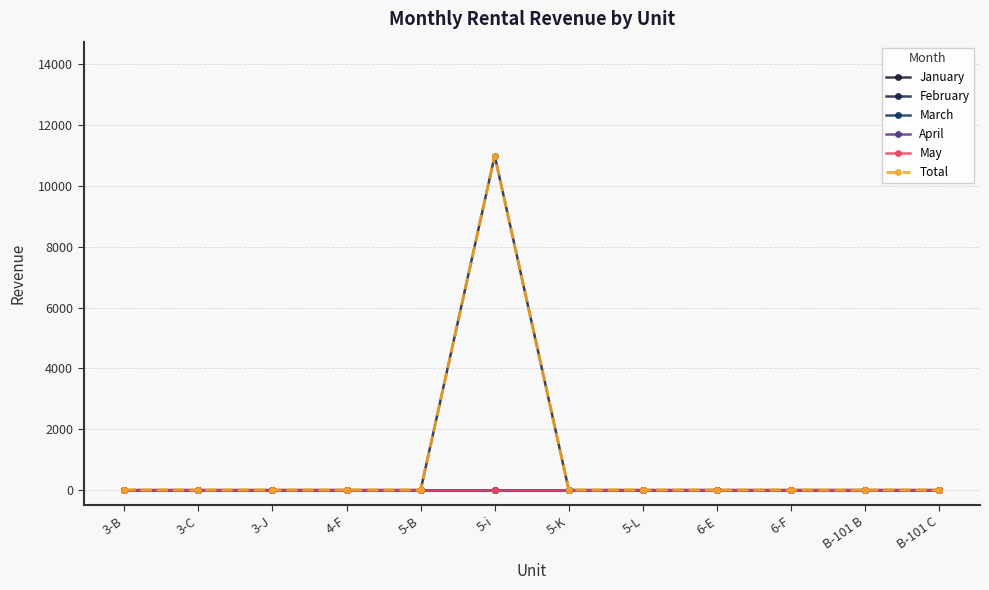

Which has a higher value, B-101 C or B-101 B?

B-101 C